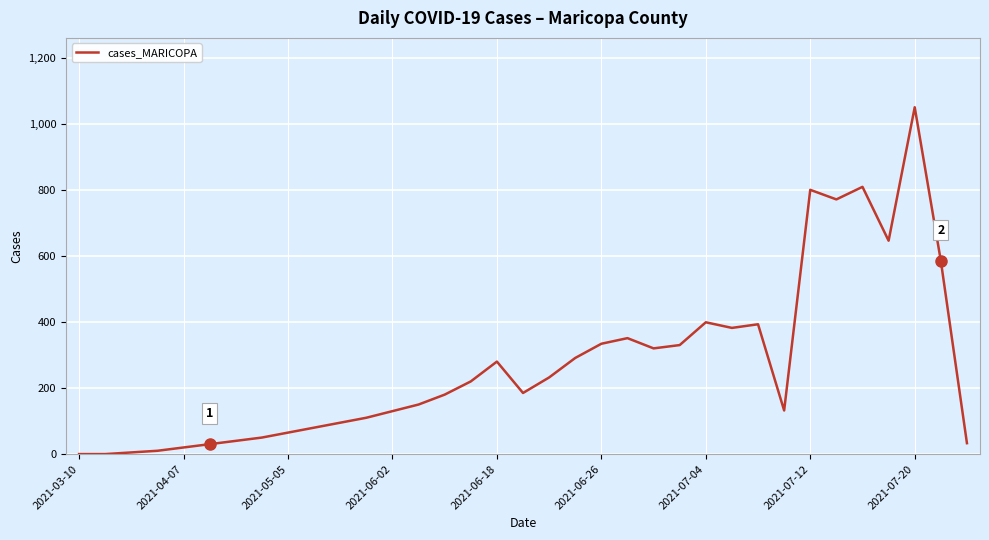

Which label corresponds to the largest value in the chart?

2021-07-20